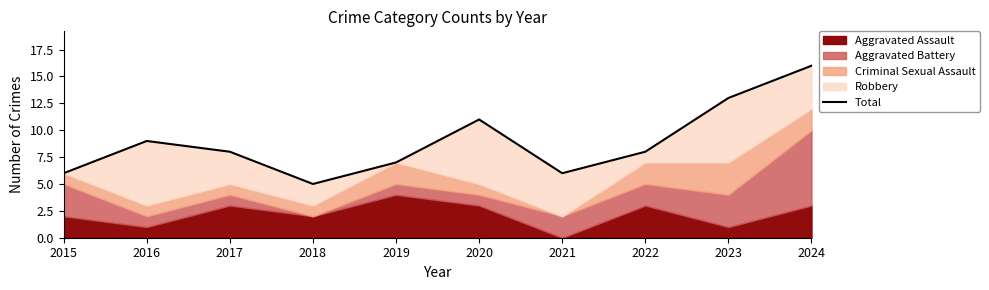

Read the value at 2022.

8